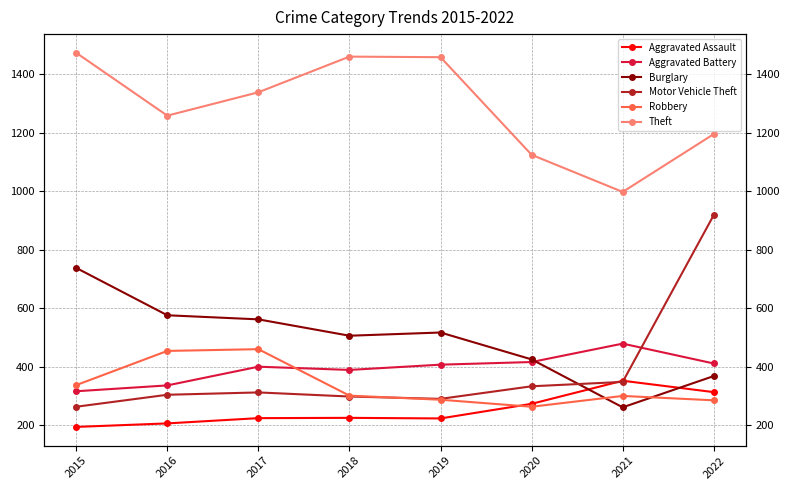

What is the value of the Burglary point at the 4th from the left?

506